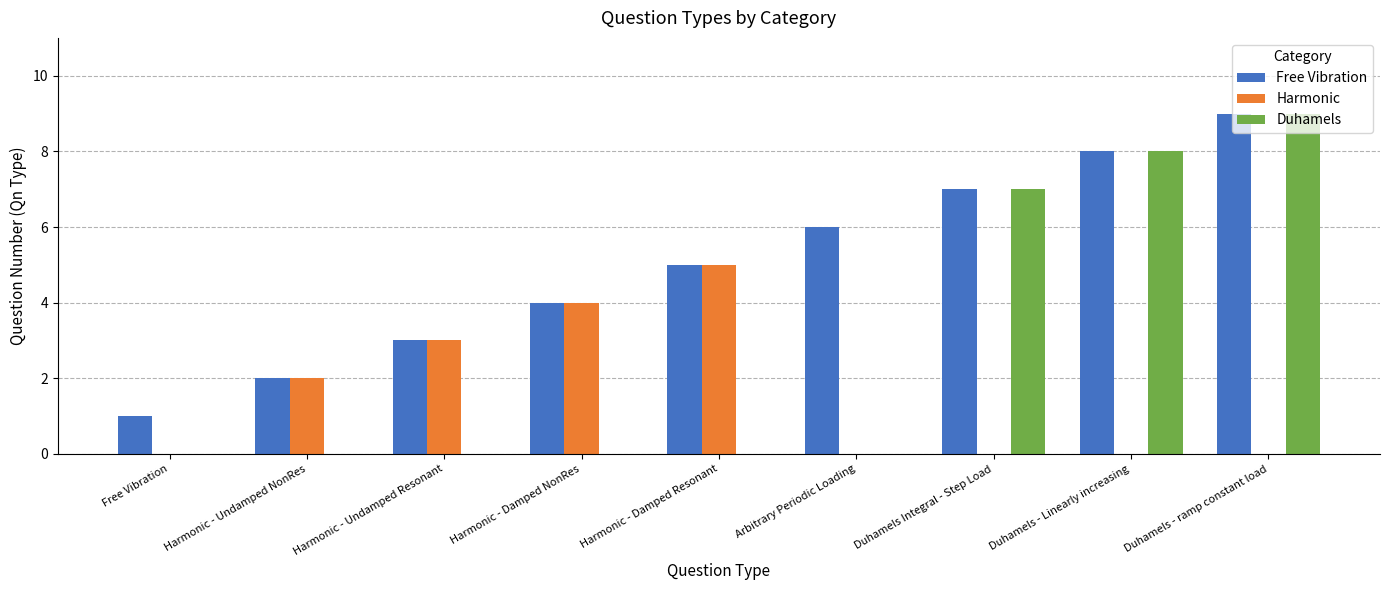

The Free Vibration series shows 1 at Free Vibration. True or false?

True